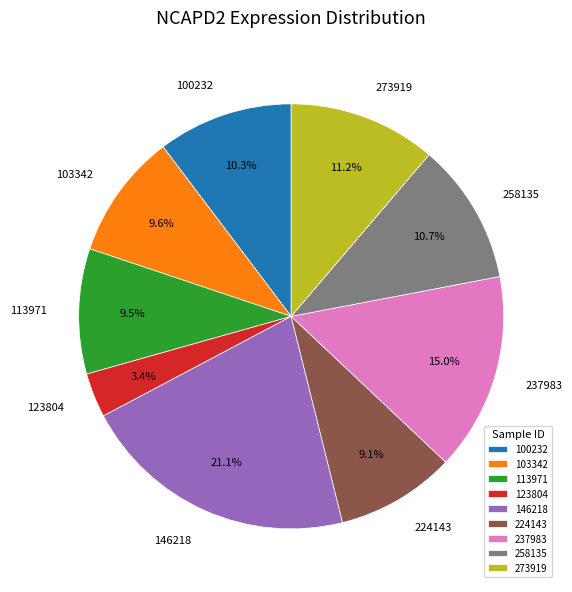

To the nearest percent, what portion does 103342 represent?

10%